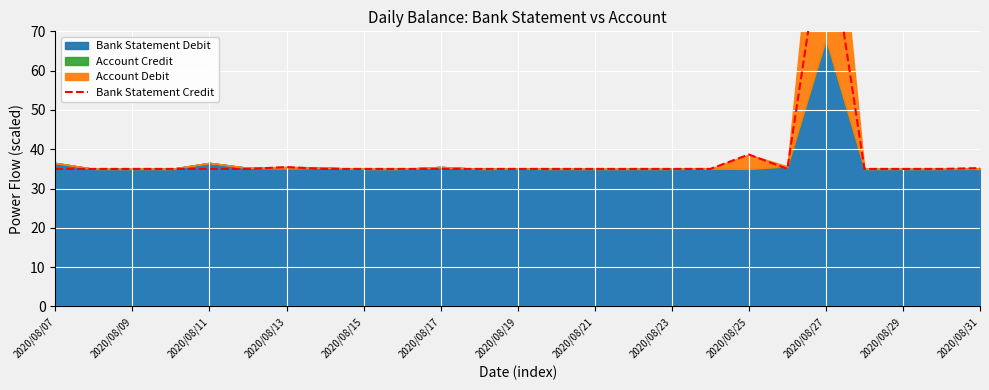

Which label corresponds to the smallest value in the chart?

2020/08/07